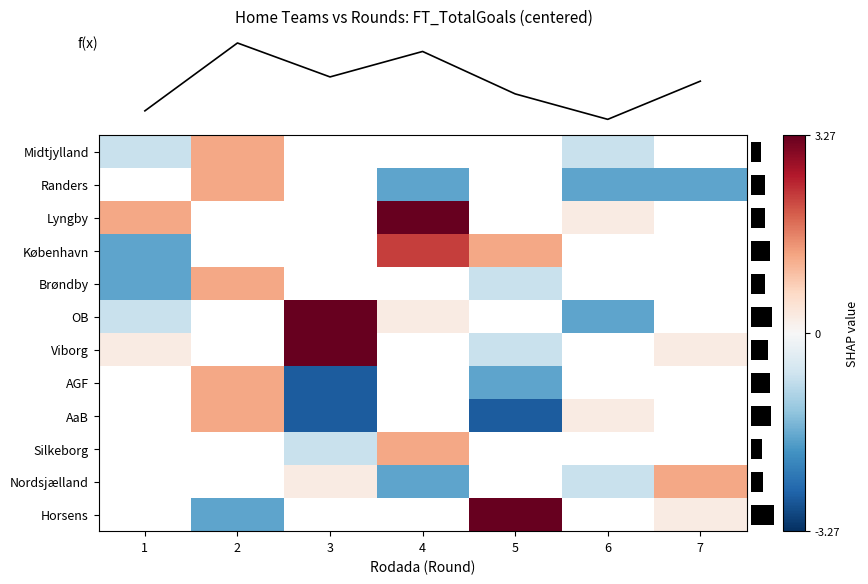

At which label does Lyngby first exceed 3?

4